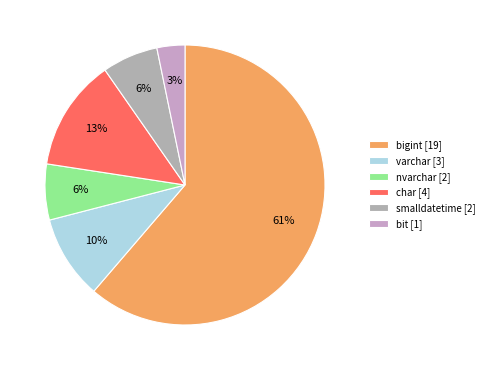

Between varchar and nvarchar, which is larger?

varchar